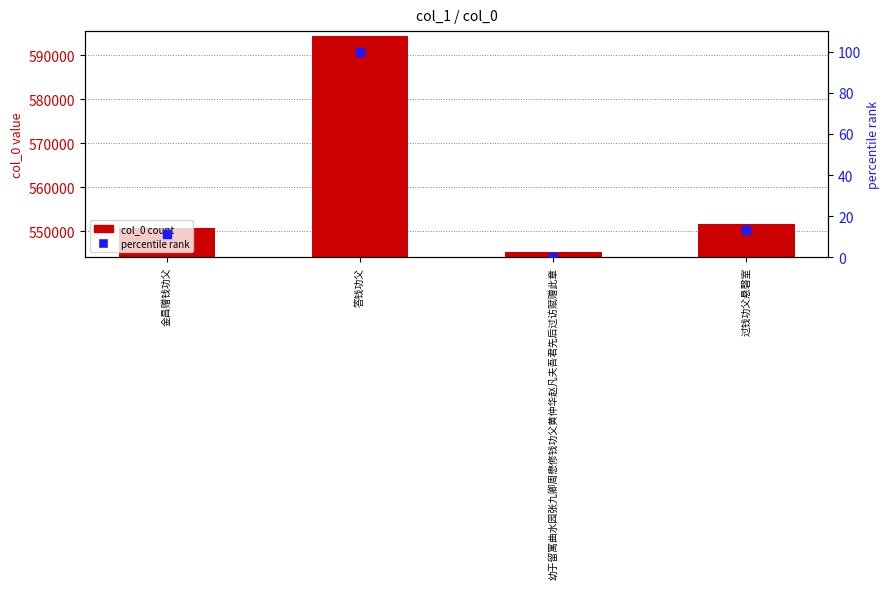

At how many categories does at least one series exceed 64305?

4